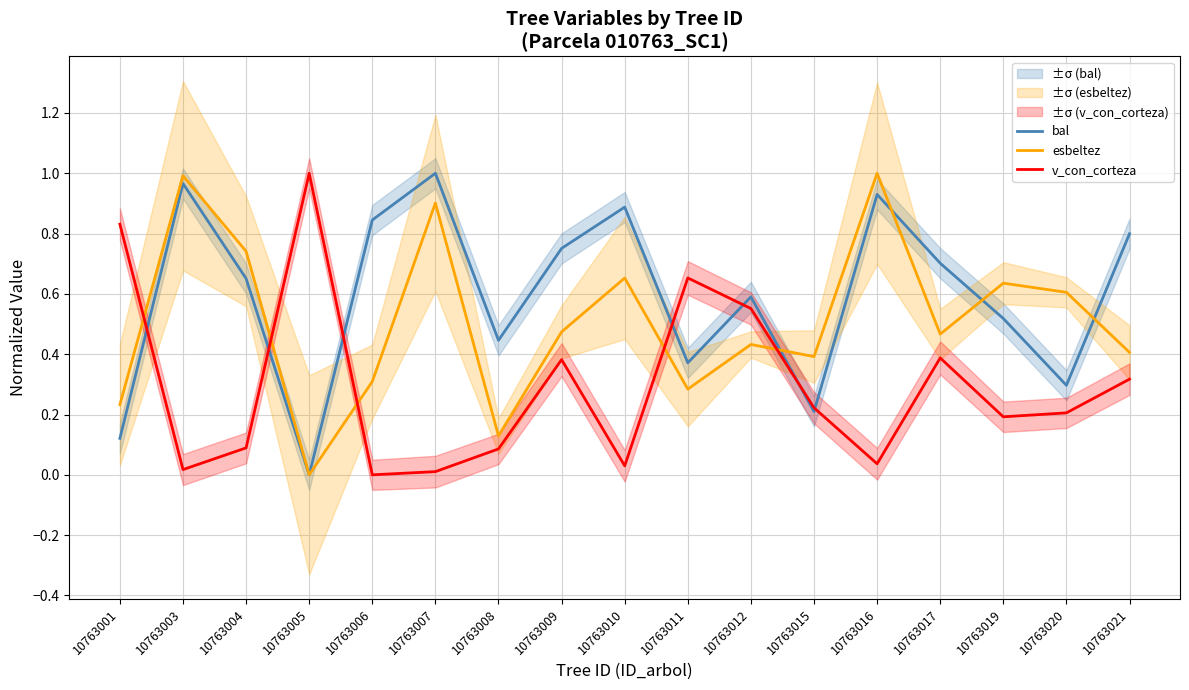

Reading left to right, what are all the values shown in this chart?

bal: 0.1	1.0	0.7	0.0	0.8	1.0	0.4	0.8	0.9	0.4	0.6	0.2	0.9	0.7	0.5	0.3	0.8
esbeltez: 0.2	1.0	0.7	0.0	0.3	0.9	0.1	0.5	0.7	0.3	0.4	0.4	1.0	0.5	0.6	0.6	0.4
v_con_corteza: 0.8	0.0	0.1	1.0	0.0	0.0	0.1	0.4	0.0	0.7	0.6	0.2	0.0	0.4	0.2	0.2	0.3